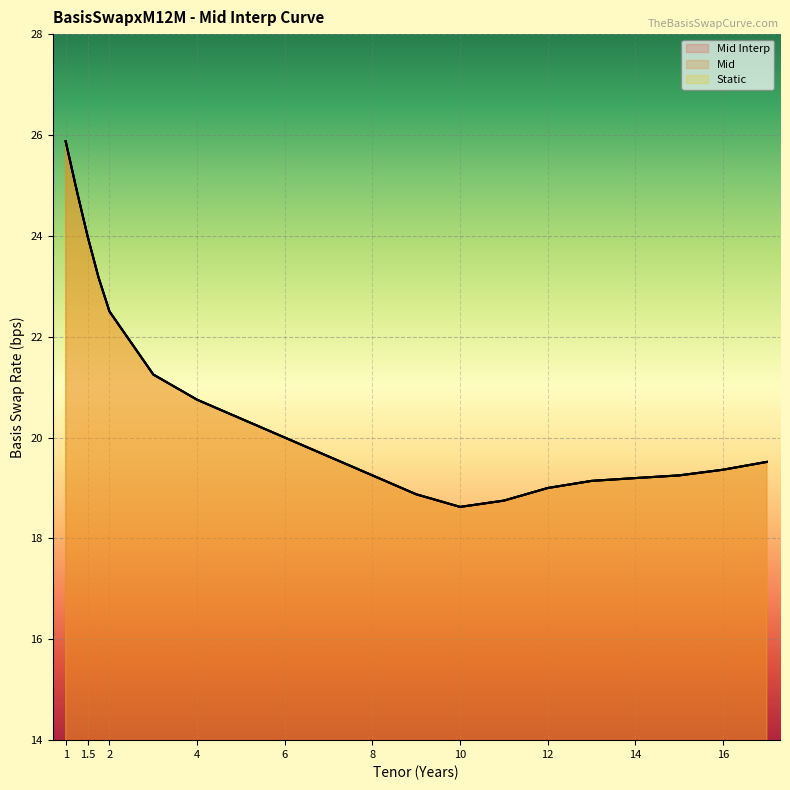

True or false: Mid Interp has more than 0 points higher than both neighbors.

False